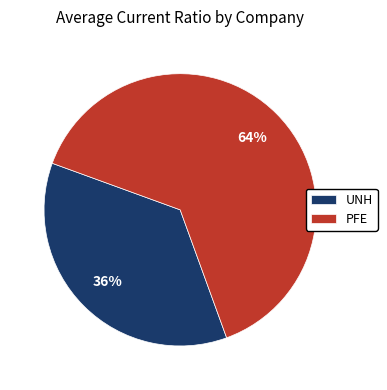

Rank the categories by value from lowest to highest.

UNH, PFE